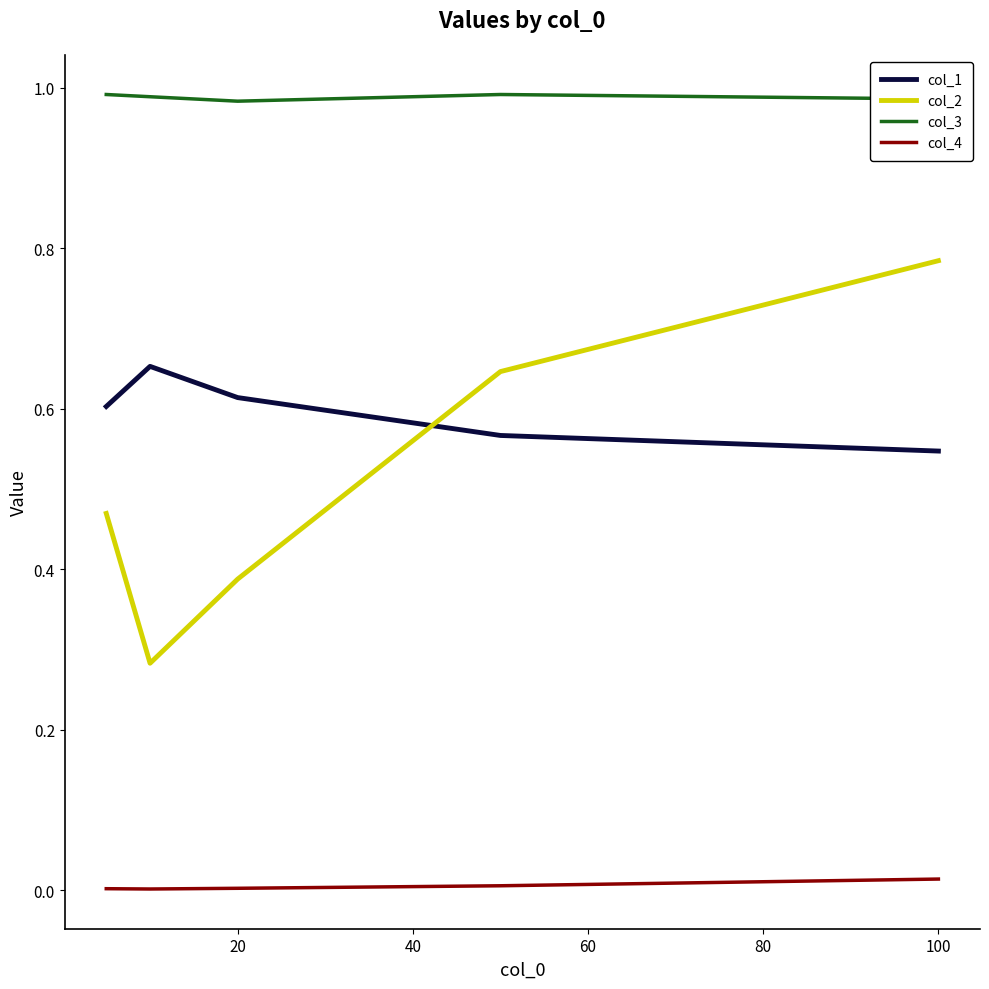

How many distinct data groups are displayed?

4